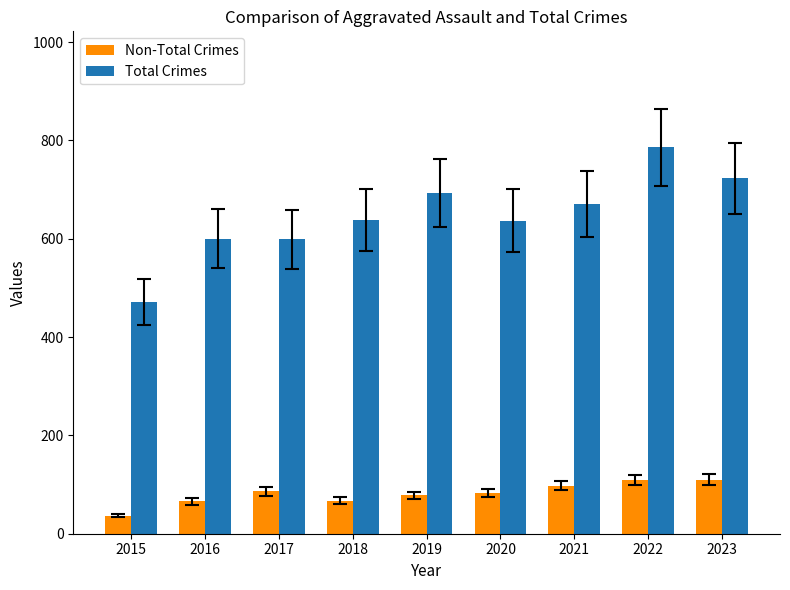

Which series has the largest range (max minus min)?

Total Crimes